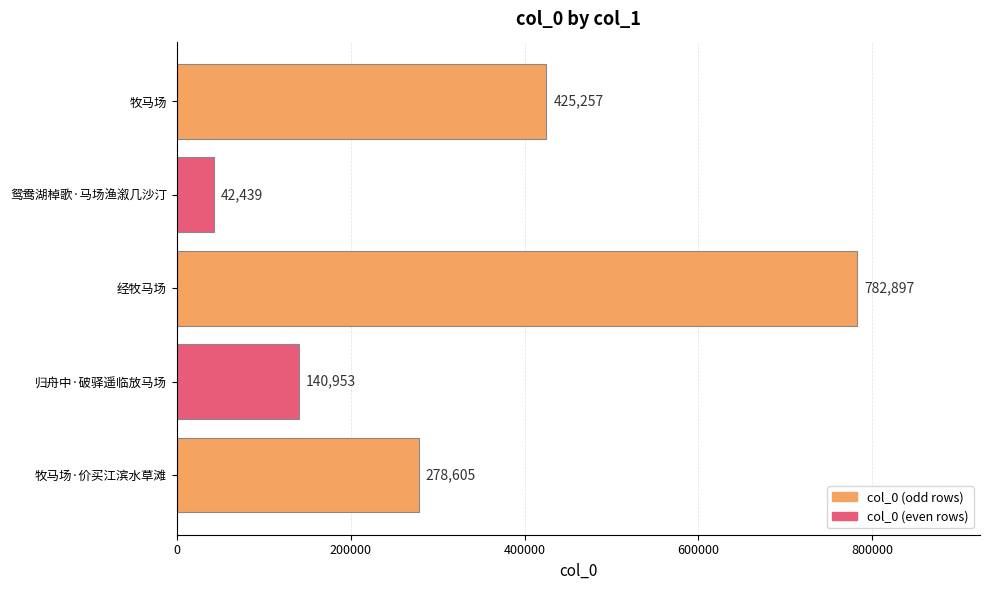

Reading top to bottom, list all the values displayed in this chart.

425257	42439	782897	140953	278605